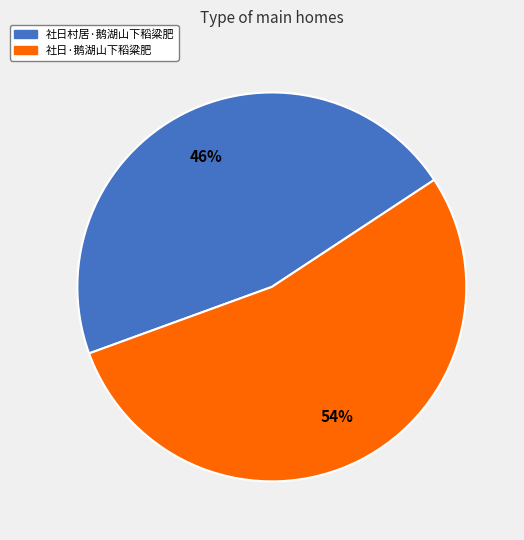

Approximately how many times larger is the value at 社日村居·鹅湖山下稻粱肥 compared to 社日·鹅湖山下稻粱肥?

0.9